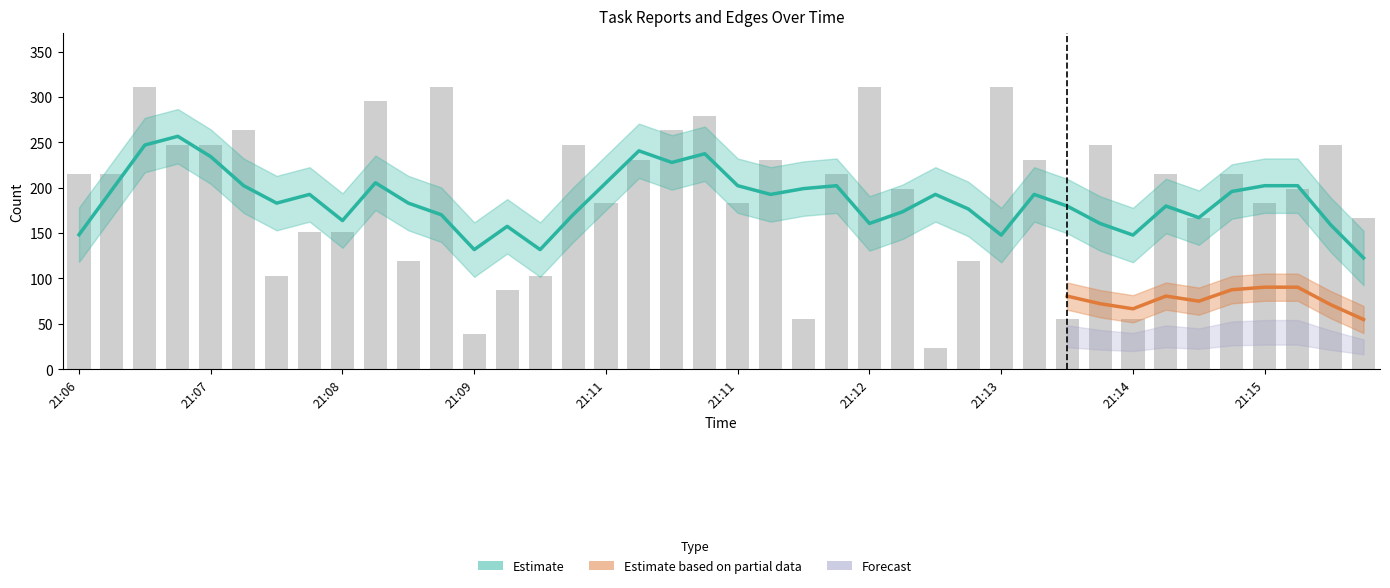

What is the average value?

192